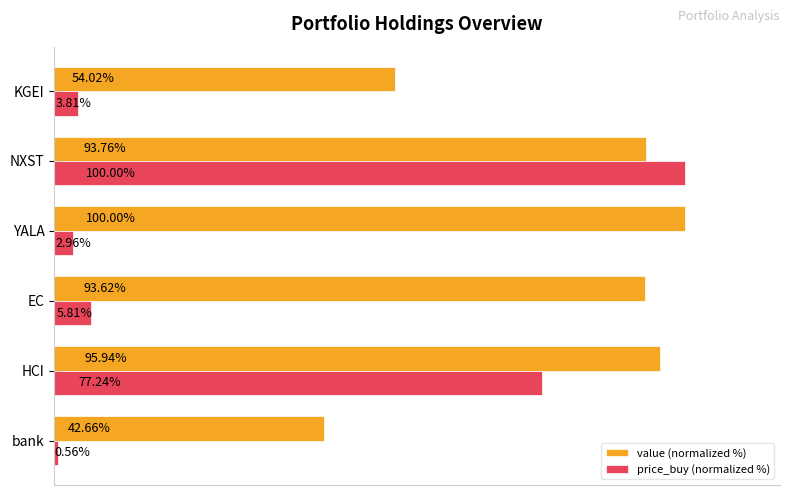

At which label does price_buy (normalized %) reach its peak?

NXST